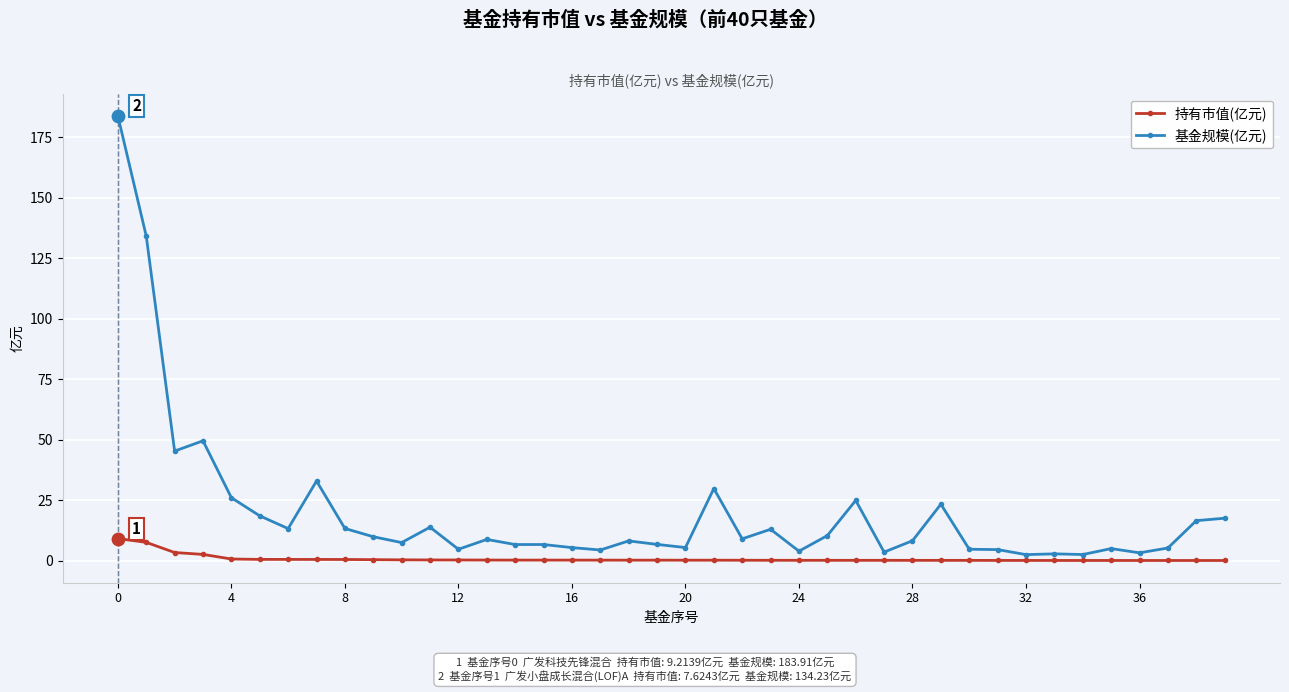

At how many categories does at least one series exceed 37?

4